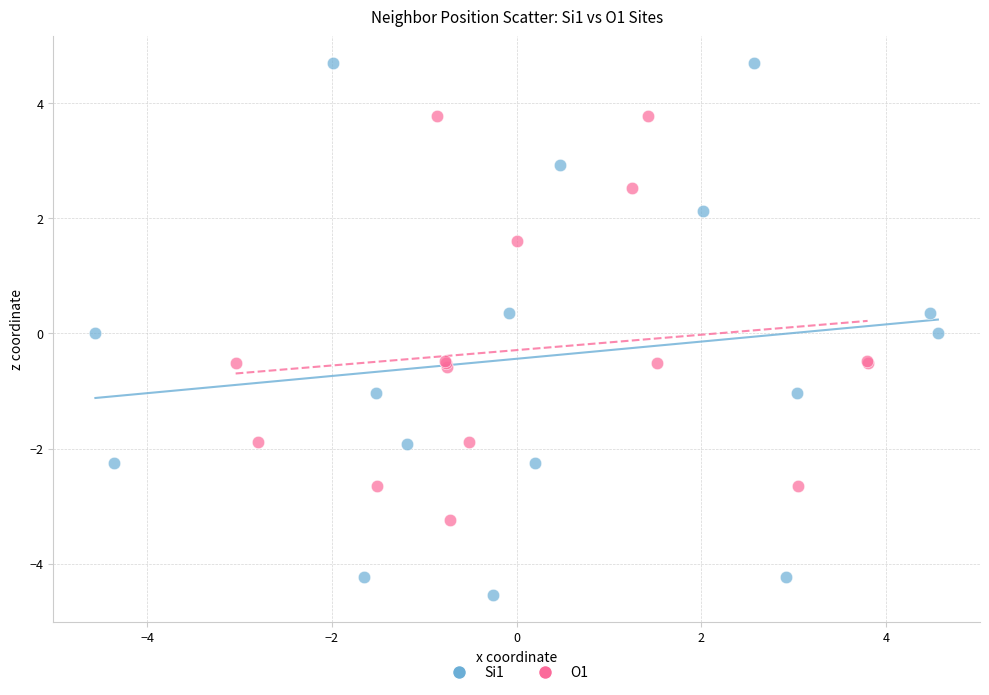

Which series contains the lowest Y value?

Si1